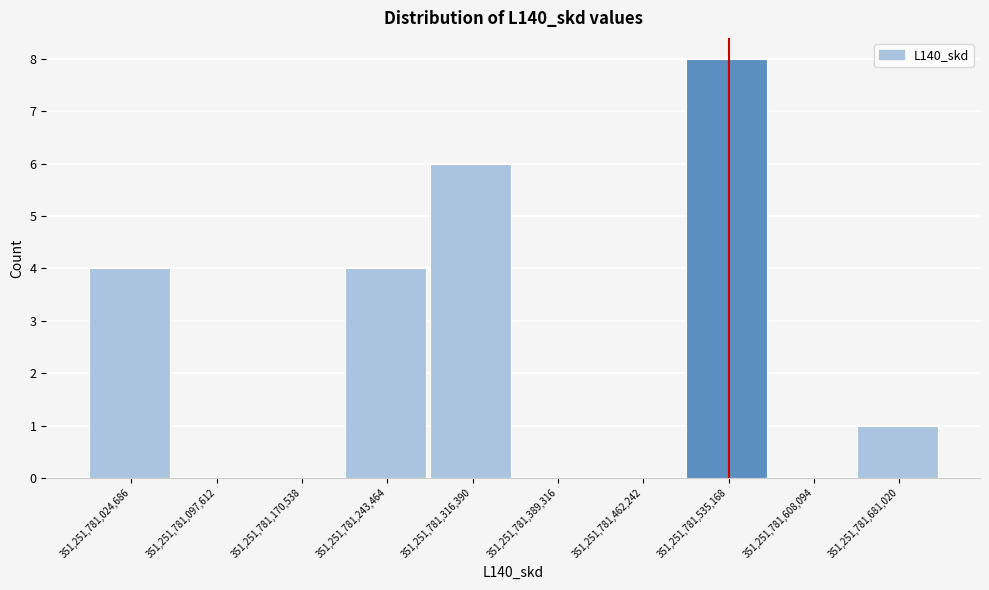

Reading left to right, transcribe this chart: for each bar, give the range it covers on the x-axis and its height. Neither the bar edges nor the heights are printed on the chart, so give them approximately, as read against the axes.

351251781020000 to 351251781100000: 4
351251781100000 to 351251781170000: 0
351251781170000 to 351251781240000: 0
351251781240000 to 351251781320000: 4
351251781320000 to 351251781390000: 6
351251781390000 to 351251781460000: 0
351251781460000 to 351251781540000: 0
351251781540000 to 351251781610000: 8
351251781610000 to 351251781680000: 0
351251781680000 to 351251781750000: 1